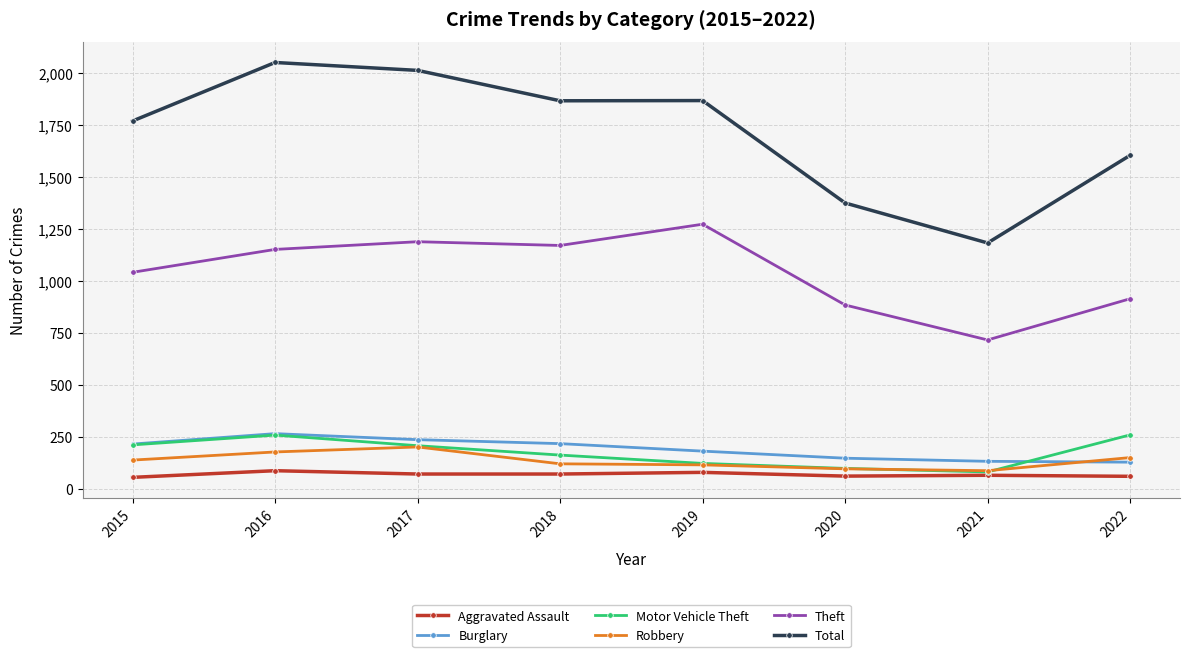

How many categories are shown in the chart?

8